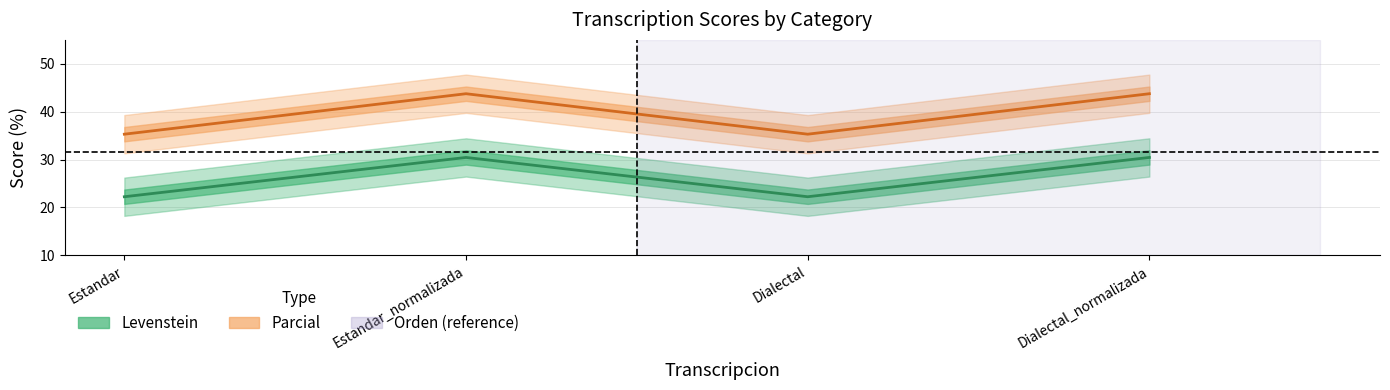

What value does the Levenstein series have at Estandar_normalizada?

30.4